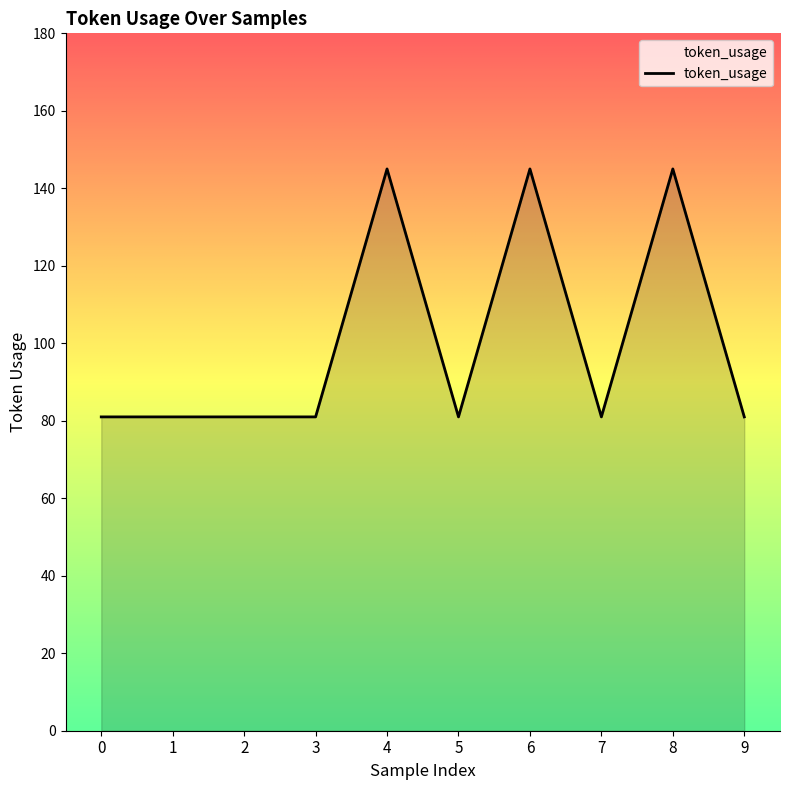

Reading right to left, transcribe all the data shown in this chart.

9=81	8=145	7=81	6=145	5=81	4=145	3=81	2=81	1=81	0=81